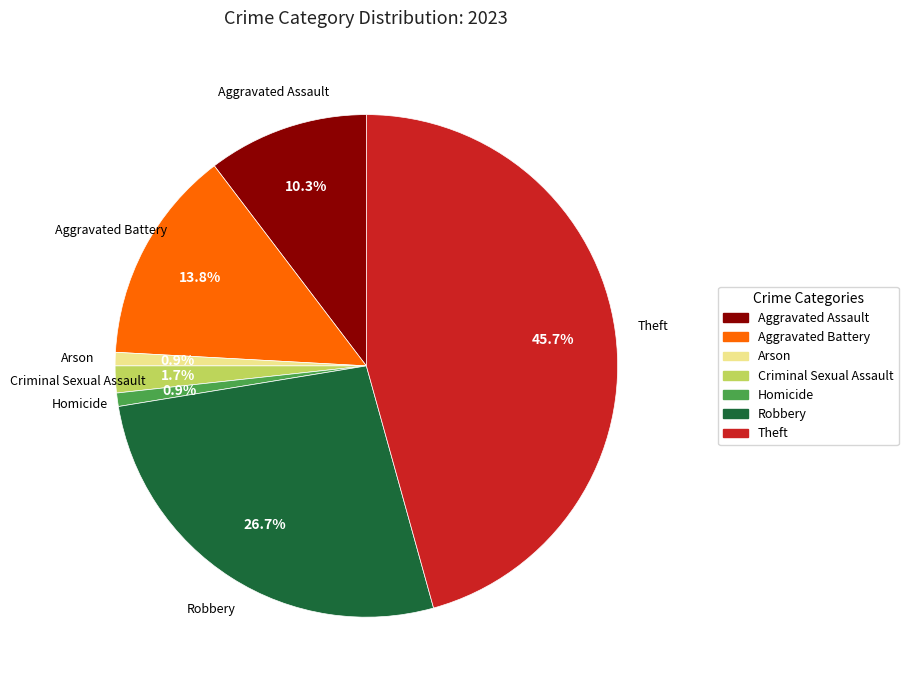

To the nearest percent, what portion does Robbery represent?

27%